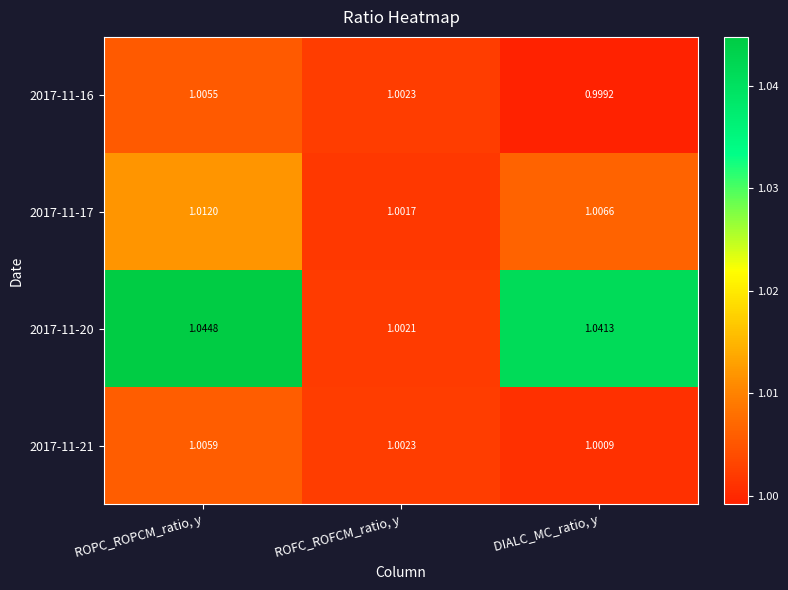

How many data points does each series have?

3